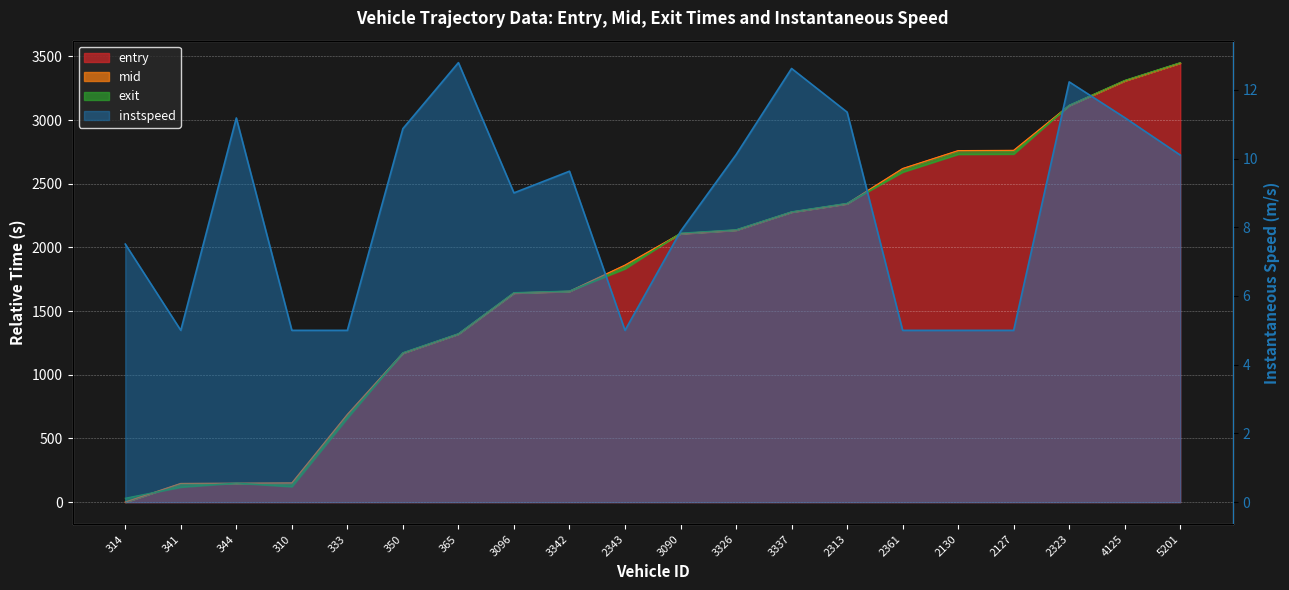

What are all the series names shown in the legend?

entry, mid, exit, instspeed